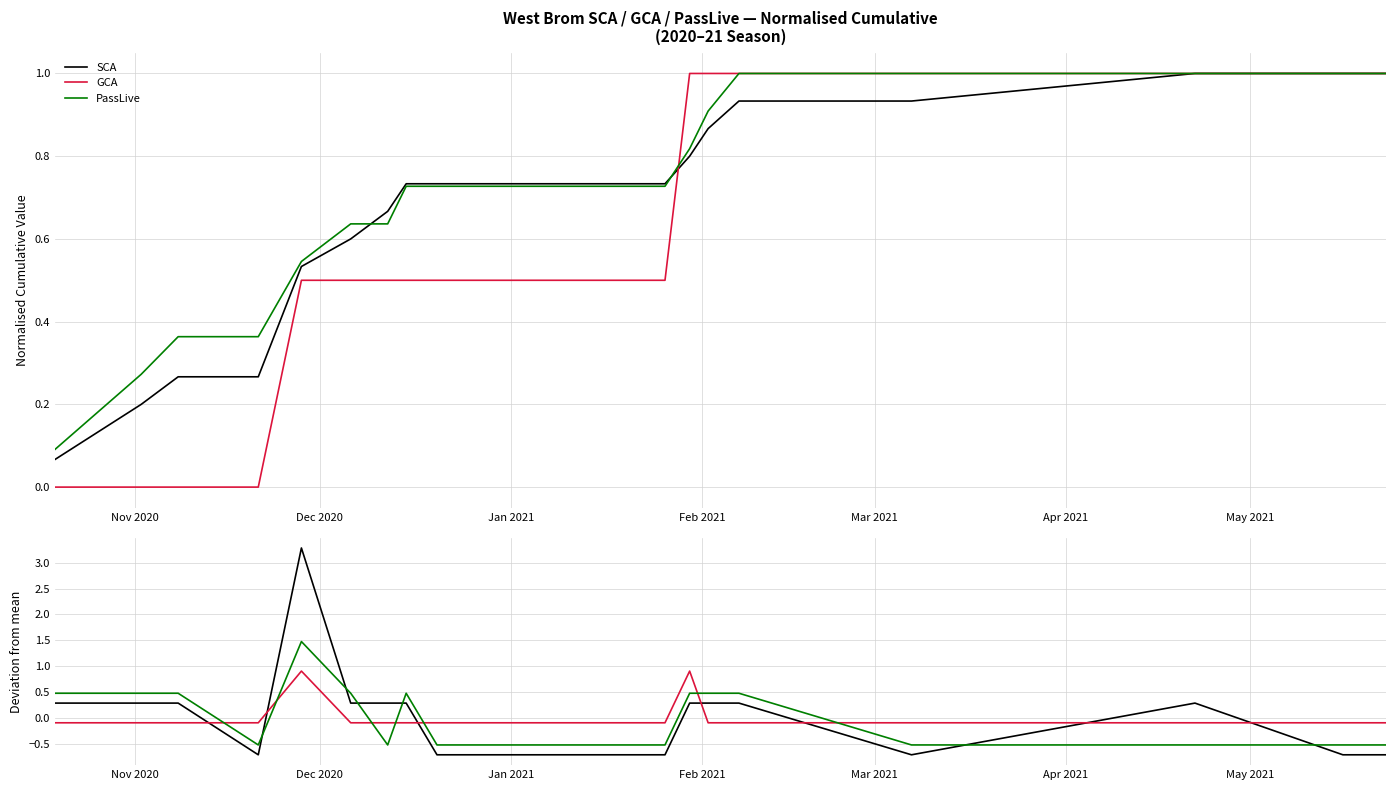

Is it true that GCA equals -0.0 at 12?

False